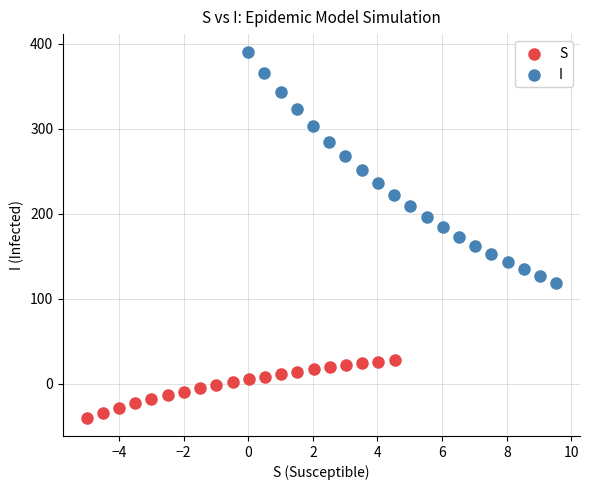

What are all the series names shown in the legend?

S, I